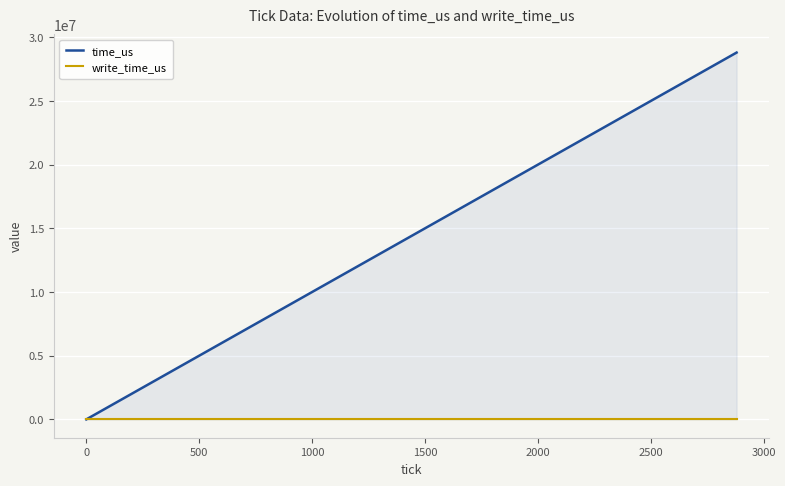

Rank the series by their maximum value, from highest to lowest.

time_us, write_time_us